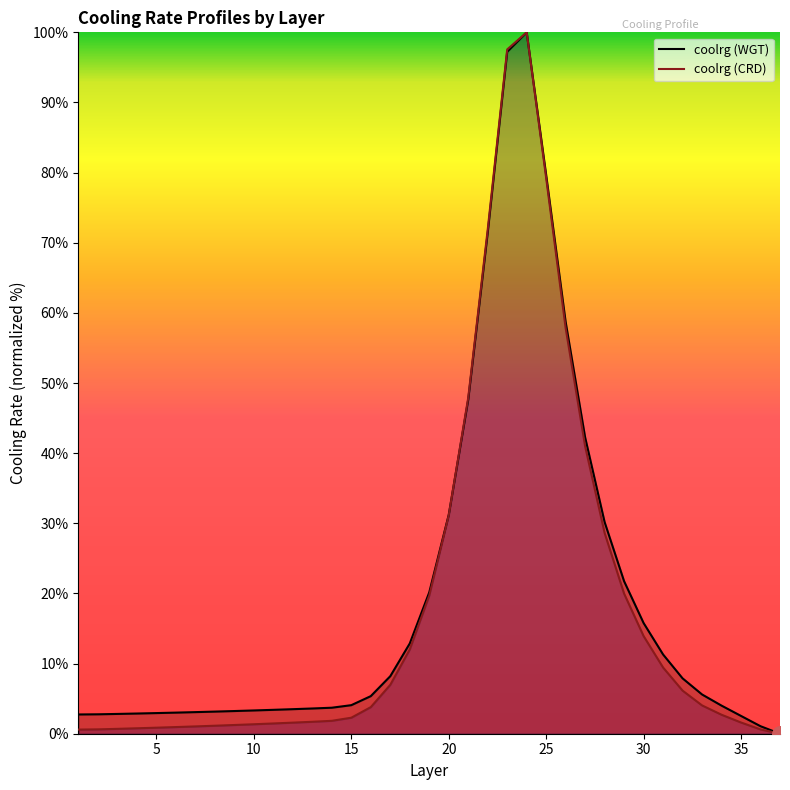

What is the highest value of the coolrg (WGT) series?

100.0